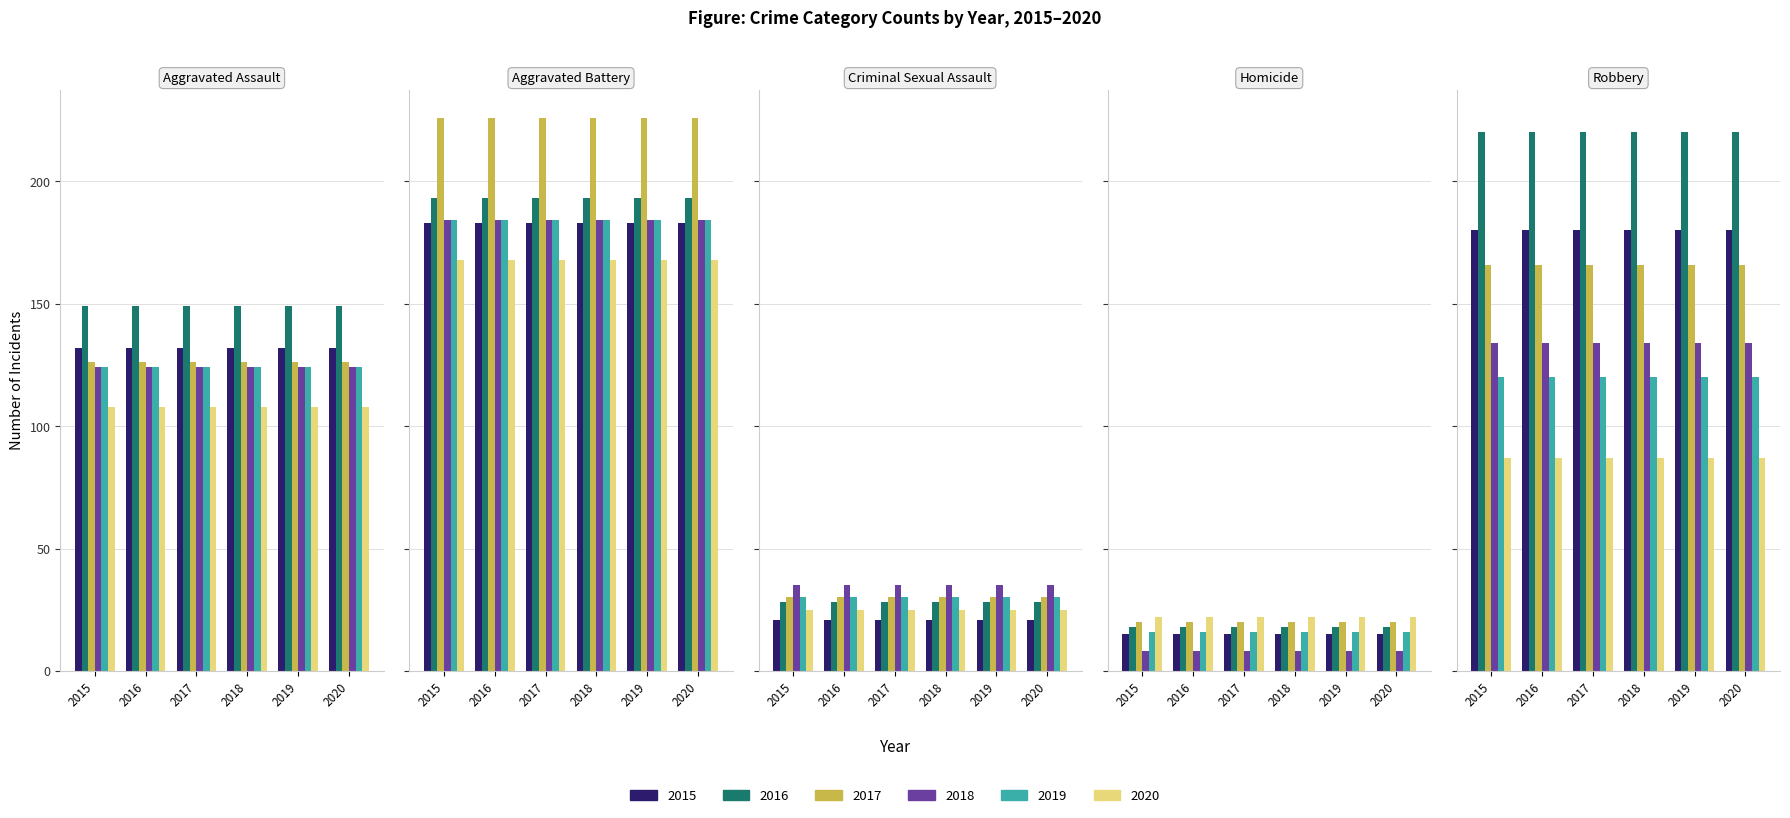

At how many categories does at least one series exceed 181?

2